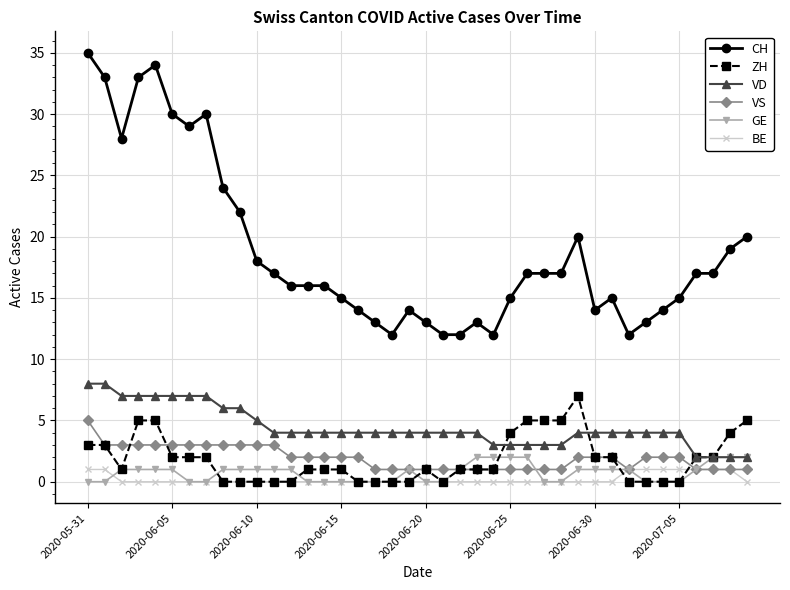

Which series has the largest total across all categories?

CH